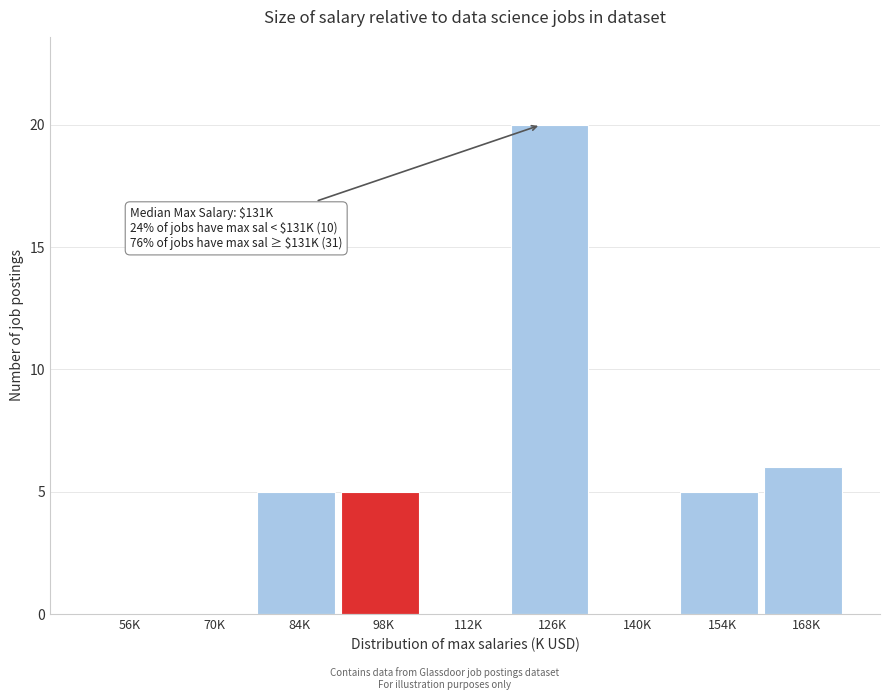

Reading left to right, what are all the values shown in this chart?

56K=0	70K=0	84K=5	98K=5	112K=0	126K=20	140K=0	154K=5	168K=6